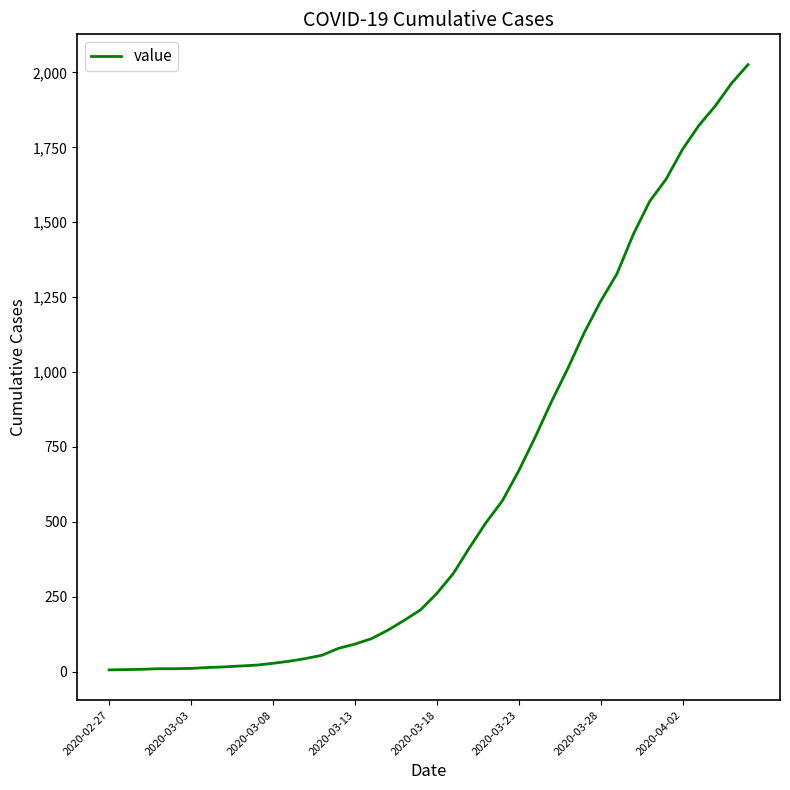

What is the maximum value shown in the chart?

2026